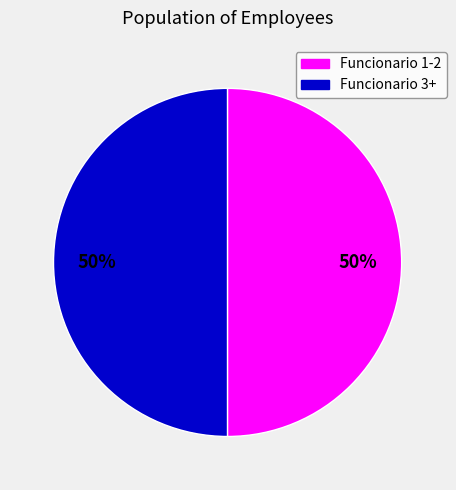

To the nearest percent, what is the average slice percentage?

50%